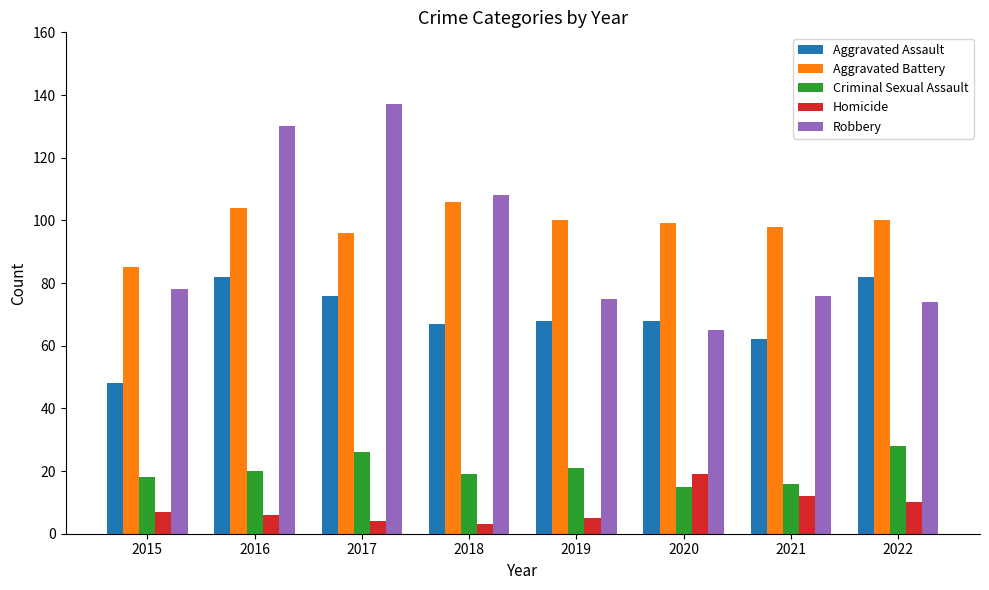

List the series in order of their peak value, highest first.

Robbery, Aggravated Battery, Aggravated Assault, Criminal Sexual Assault, Homicide